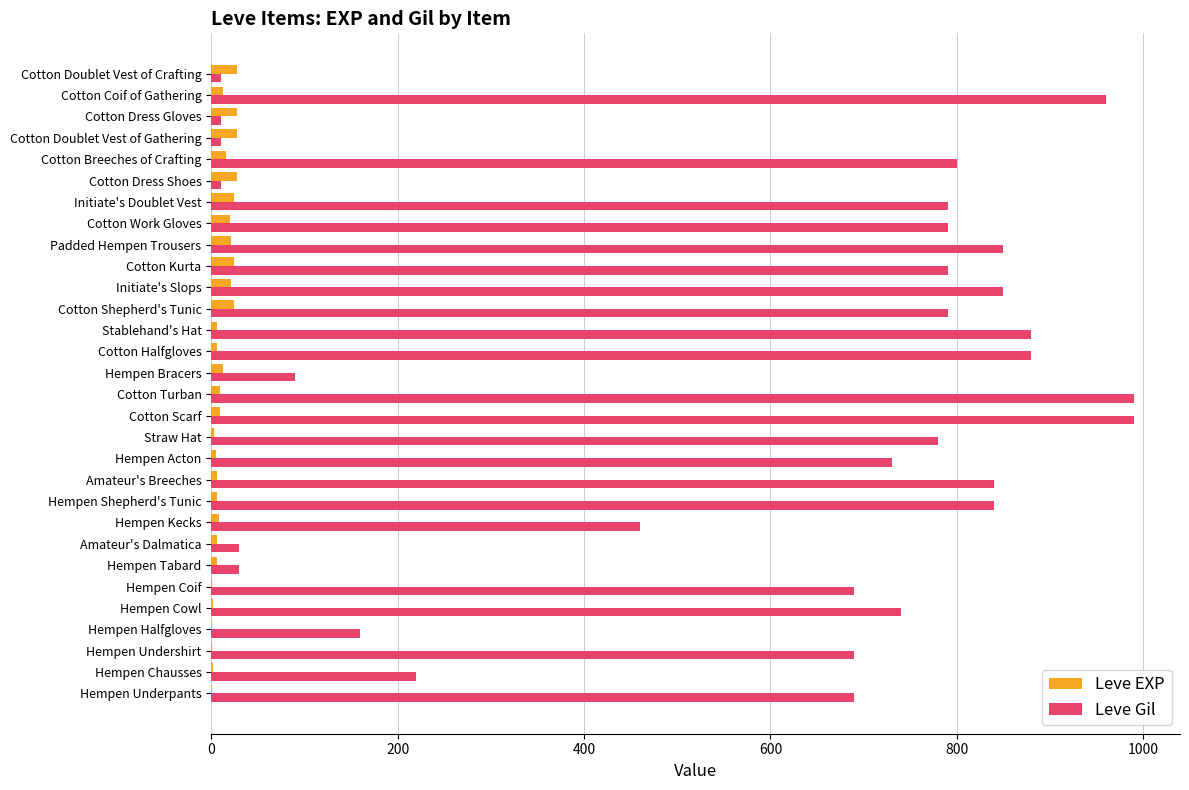

What is the sum of all Leve Gil values?

17390